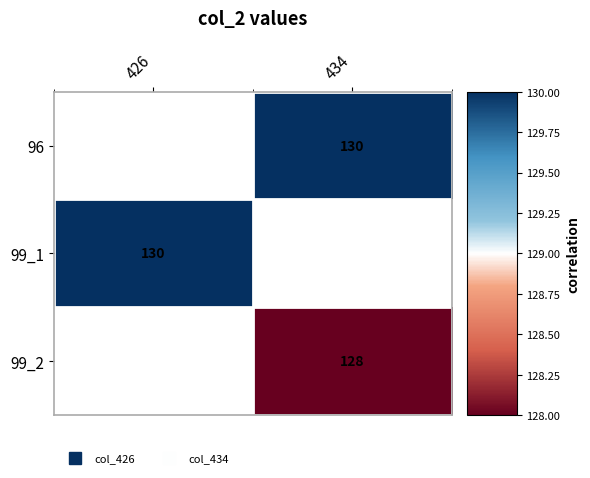

How many positive values does the 96 series have?

1